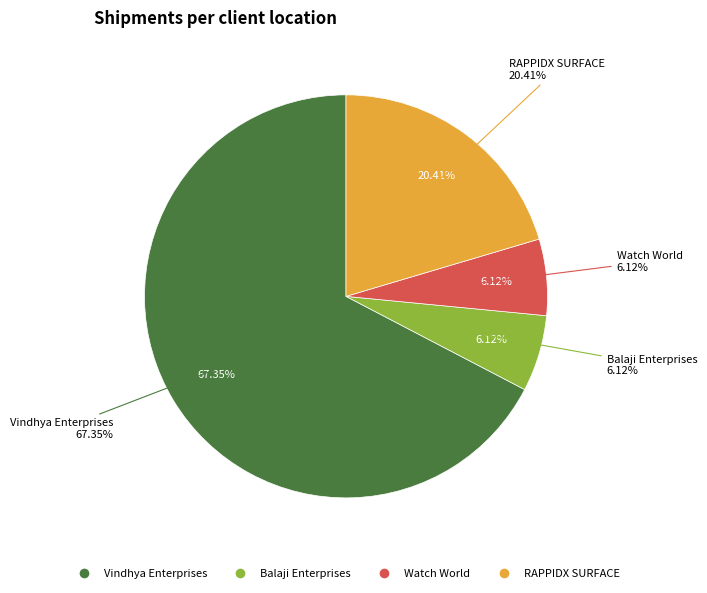

Between RAPPIDX SURFACE and Watch World, which is larger?

RAPPIDX SURFACE